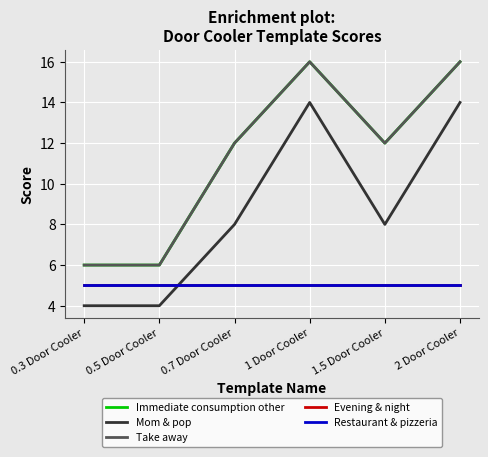

Does the chart have visible grid lines?

Yes